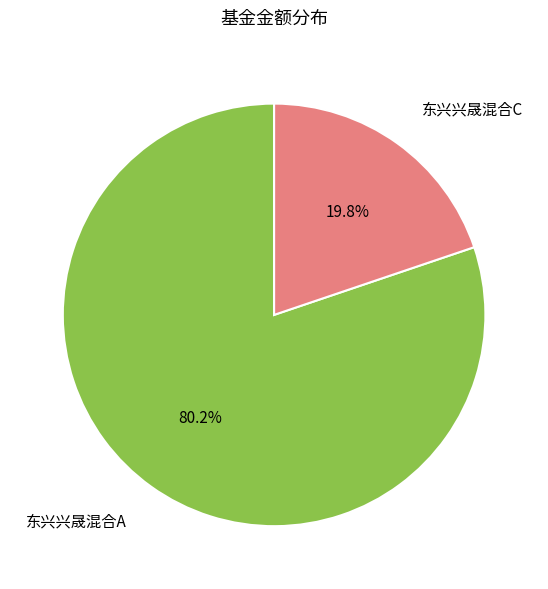

Is there any slice that represents more than half of the pie?

Yes